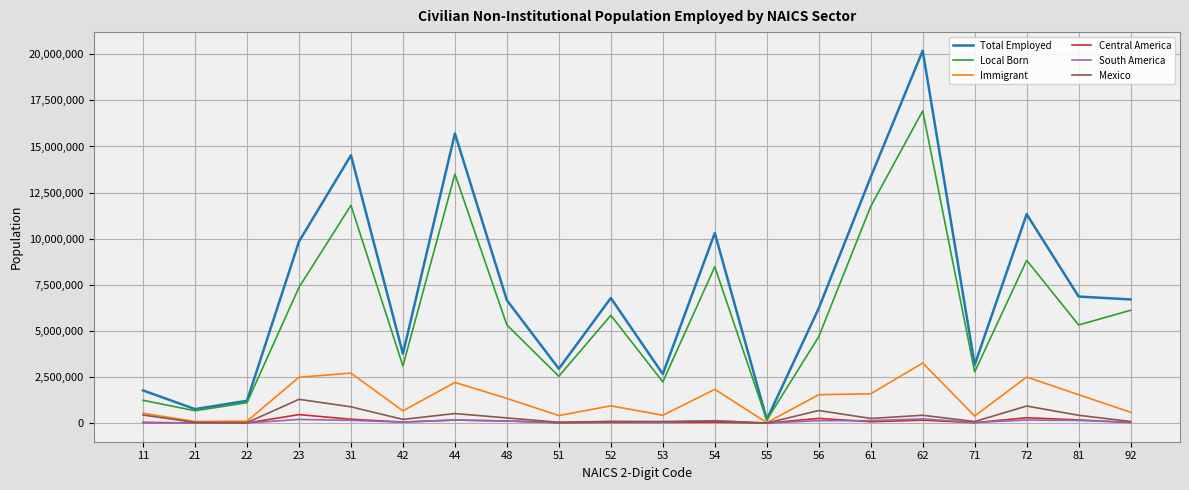

What is the spread (max minus min) of values at 92?

6675706